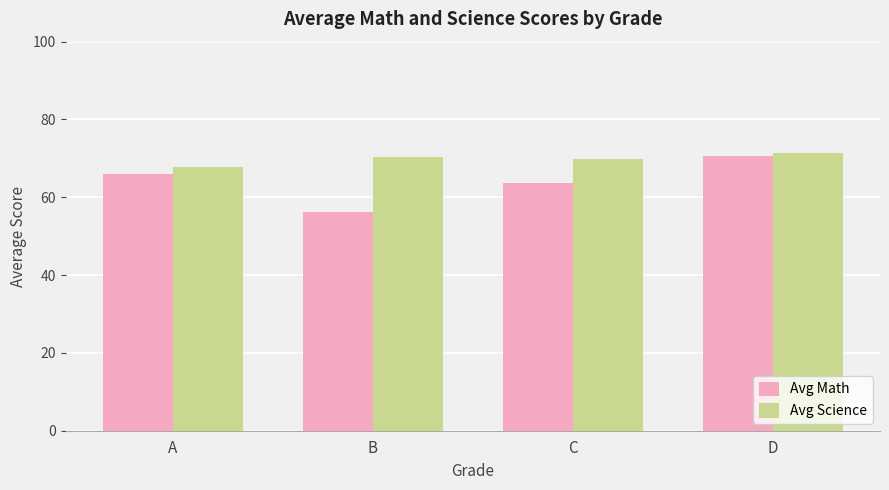

What is the approximate value of Avg Math at D?

70.7